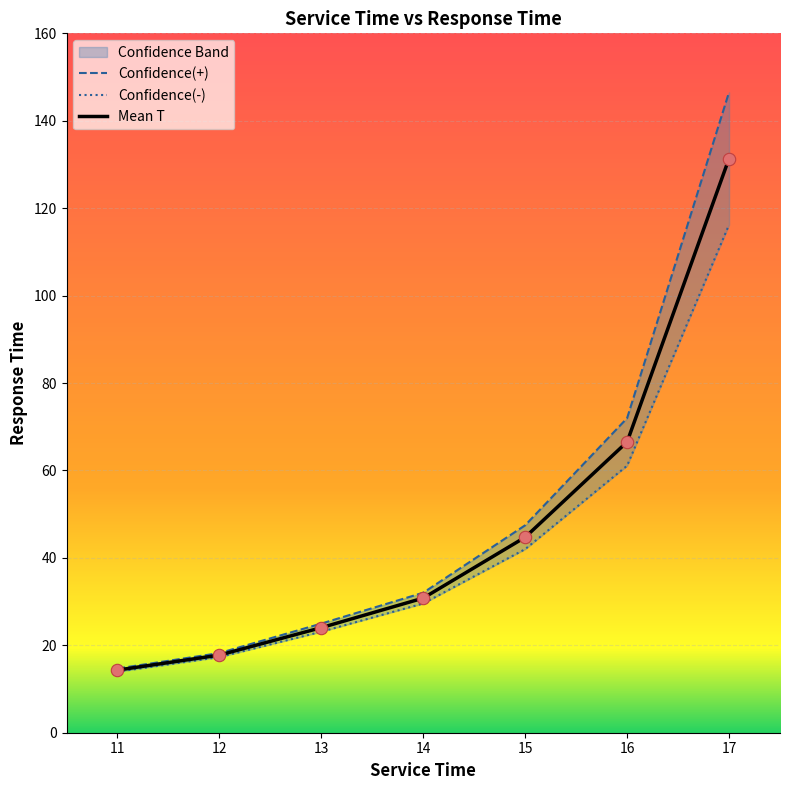

Is the value of Mean T at 13 greater than the value of Confidence(+) at 17?

No